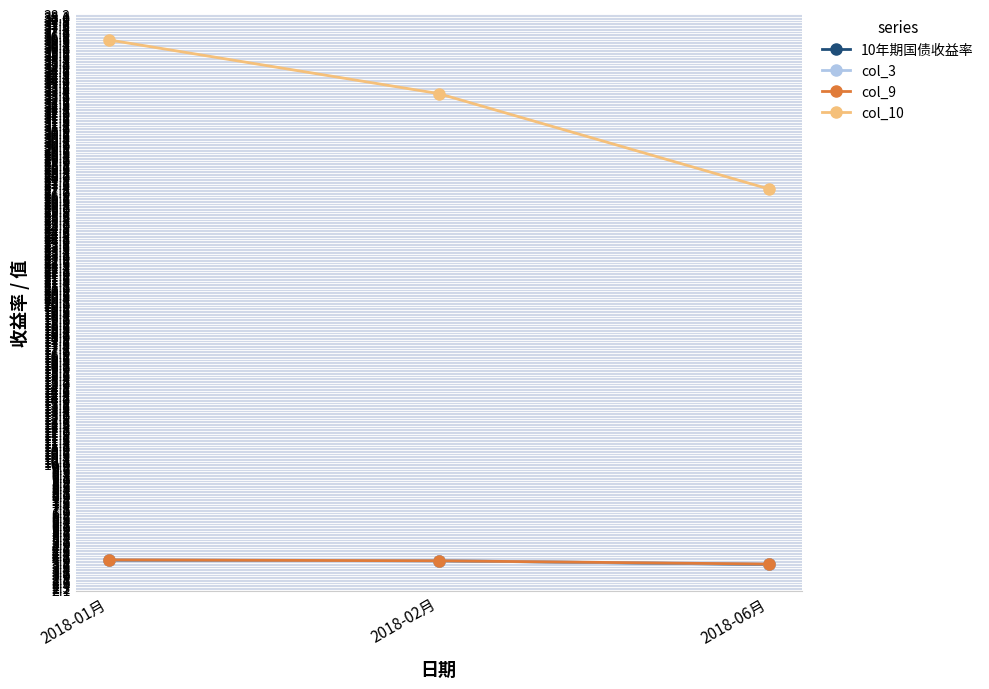

Is it true that col_9 equals 1.3 at 2018-06月?

False